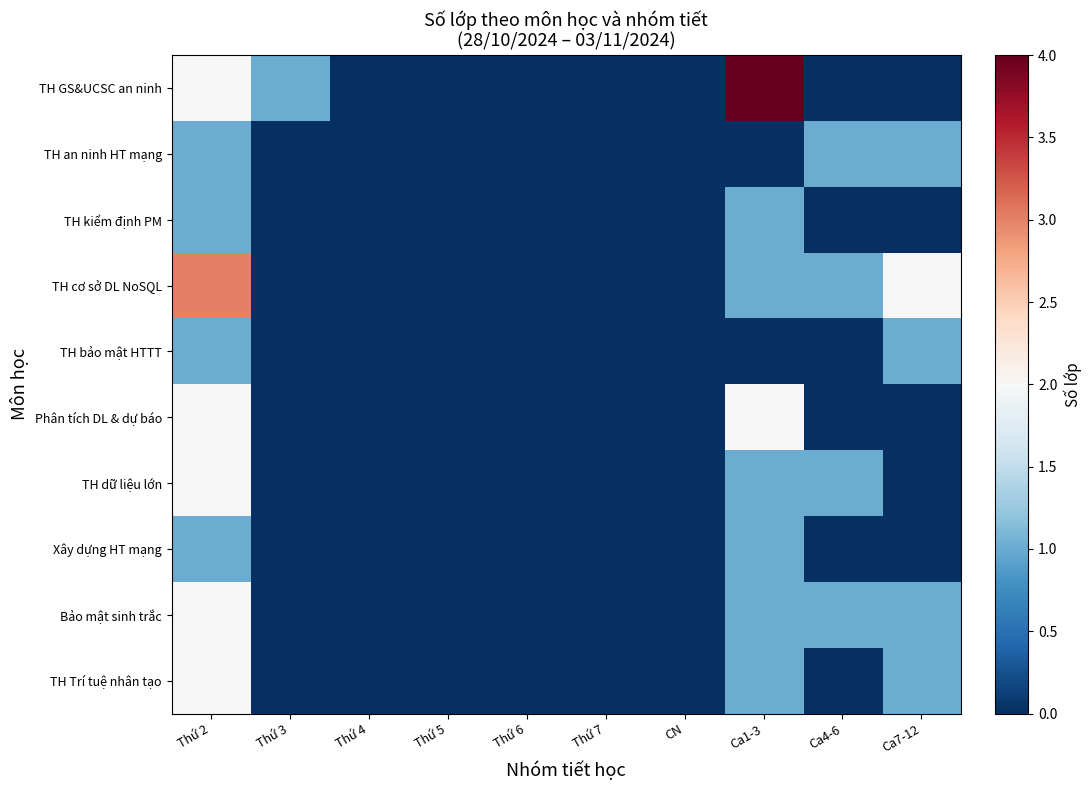

Reading right to left, extract all data points from this chart.

TH GS&UCSC an ninh: Ca7-12=0	Ca4-6=0	Ca1-3=4	CN=0	Thứ 7=0	Thứ 6=0	Thứ 5=0	Thứ 4=0	Thứ 3=1	Thứ 2=2
TH an ninh HT mạng: Ca7-12=1	Ca4-6=1	Ca1-3=0	CN=0	Thứ 7=0	Thứ 6=0	Thứ 5=0	Thứ 4=0	Thứ 3=0	Thứ 2=1
TH kiểm định PM: Ca7-12=0	Ca4-6=0	Ca1-3=1	CN=0	Thứ 7=0	Thứ 6=0	Thứ 5=0	Thứ 4=0	Thứ 3=0	Thứ 2=1
TH cơ sở DL NoSQL: Ca7-12=2	Ca4-6=1	Ca1-3=1	CN=0	Thứ 7=0	Thứ 6=0	Thứ 5=0	Thứ 4=0	Thứ 3=0	Thứ 2=3
TH bảo mật HTTT: Ca7-12=1	Ca4-6=0	Ca1-3=0	CN=0	Thứ 7=0	Thứ 6=0	Thứ 5=0	Thứ 4=0	Thứ 3=0	Thứ 2=1
Phân tích DL & dự báo: Ca7-12=0	Ca4-6=0	Ca1-3=2	CN=0	Thứ 7=0	Thứ 6=0	Thứ 5=0	Thứ 4=0	Thứ 3=0	Thứ 2=2
TH dữ liệu lớn: Ca7-12=0	Ca4-6=1	Ca1-3=1	CN=0	Thứ 7=0	Thứ 6=0	Thứ 5=0	Thứ 4=0	Thứ 3=0	Thứ 2=2
Xây dựng HT mạng: Ca7-12=0	Ca4-6=0	Ca1-3=1	CN=0	Thứ 7=0	Thứ 6=0	Thứ 5=0	Thứ 4=0	Thứ 3=0	Thứ 2=1
Bảo mật sinh trắc: Ca7-12=1	Ca4-6=1	Ca1-3=1	CN=0	Thứ 7=0	Thứ 6=0	Thứ 5=0	Thứ 4=0	Thứ 3=0	Thứ 2=2
TH Trí tuệ nhân tạo: Ca7-12=1	Ca4-6=0	Ca1-3=1	CN=0	Thứ 7=0	Thứ 6=0	Thứ 5=0	Thứ 4=0	Thứ 3=0	Thứ 2=2